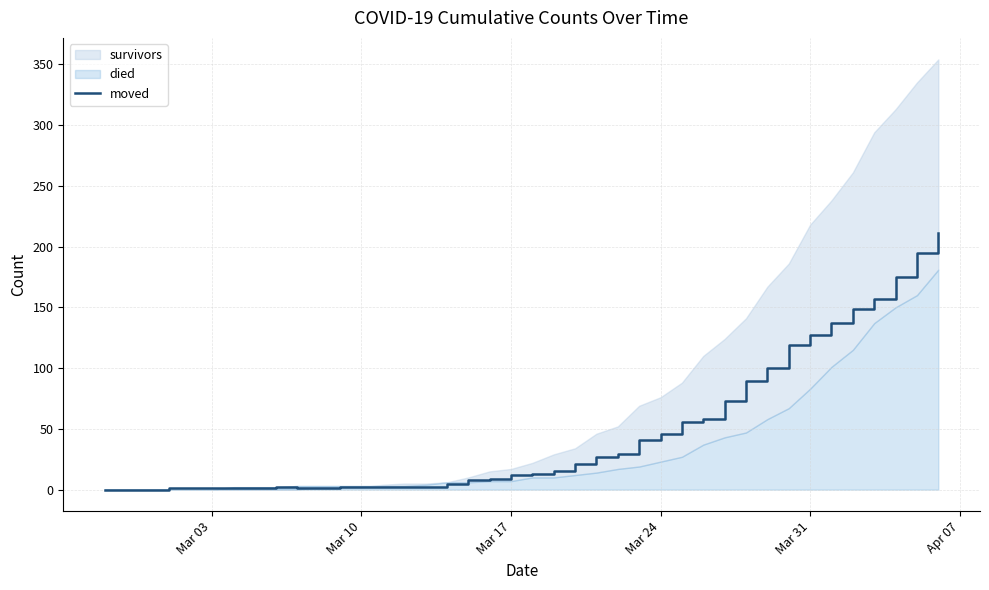

What is the difference between the second highest and second lowest values?

195